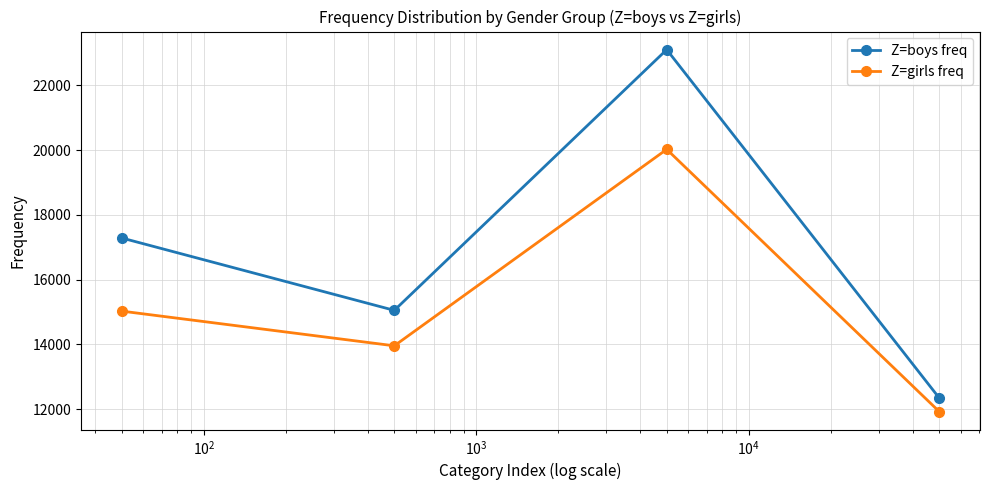

Rank the series by their maximum value, from highest to lowest.

Z=boys freq, Z=girls freq